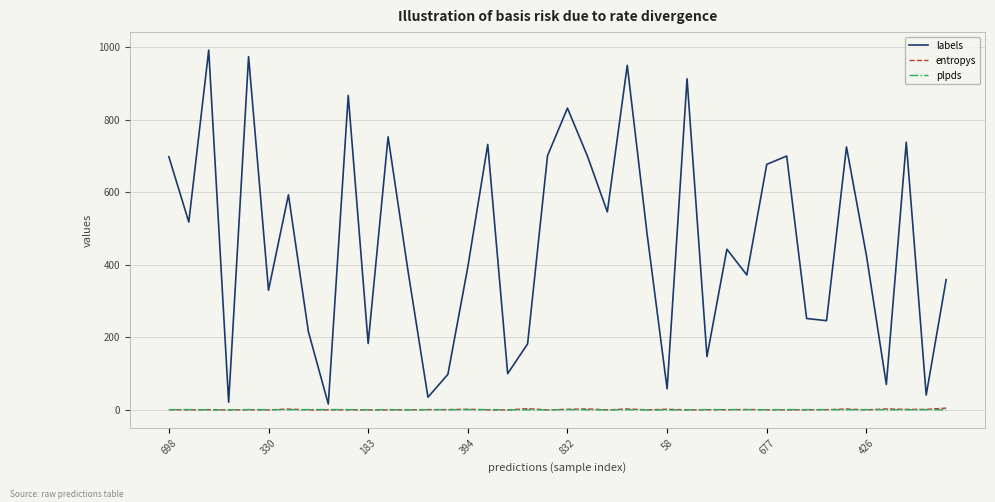

Count the number of categories in the chart.

40